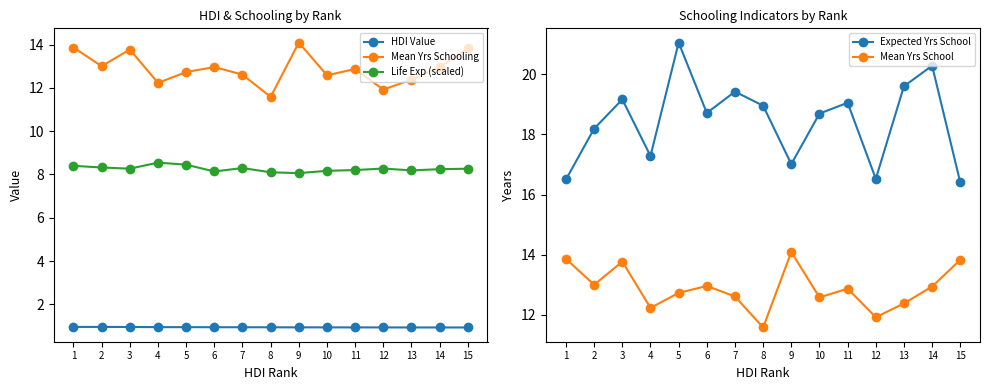

What are all the series names shown in the legend?

HDI Value, Mean Yrs Schooling, Life Exp (scaled), Expected Yrs School, Mean Yrs School